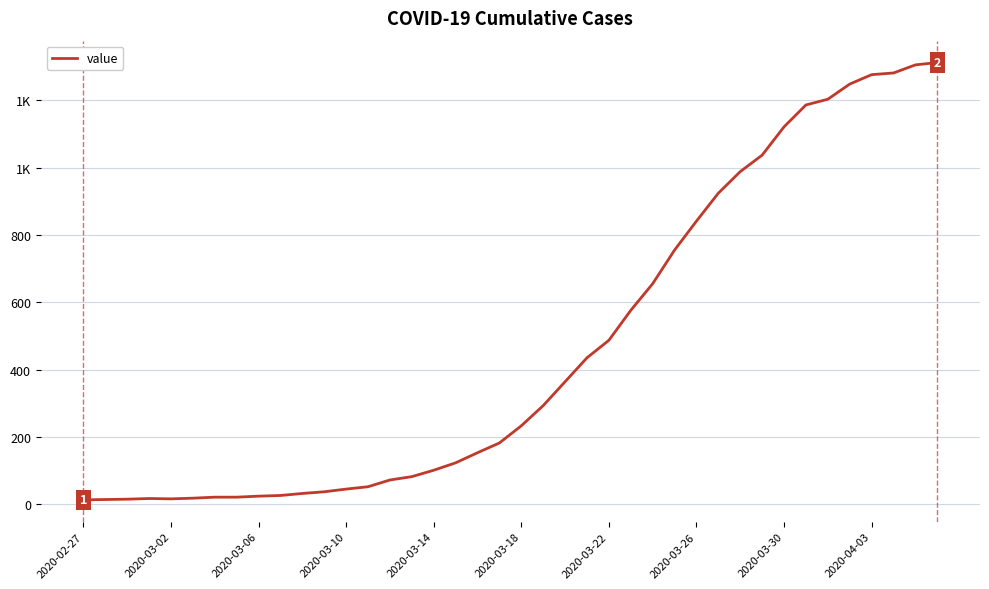

Is this an area chart (filled region under the line)?

No